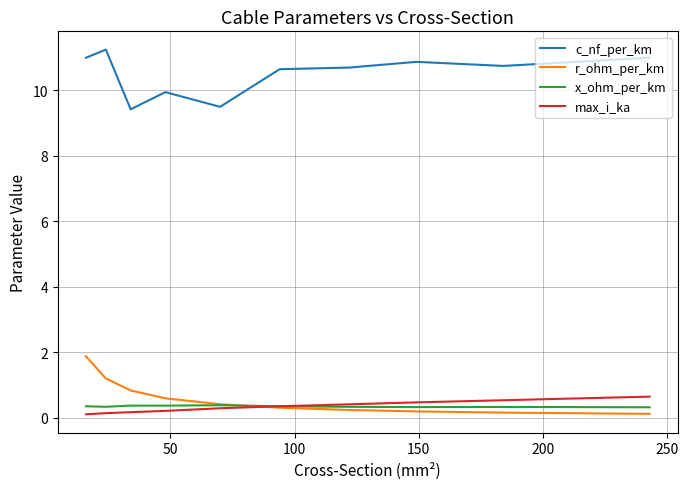

Which series has the largest total across all categories?

c_nf_per_km